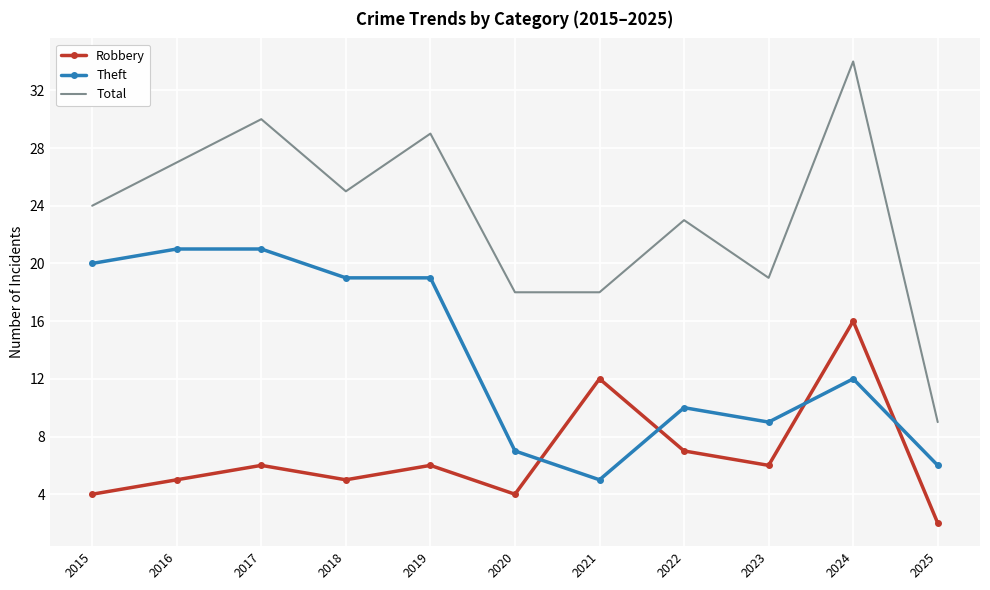

Which series has the widest spread of values?

Total